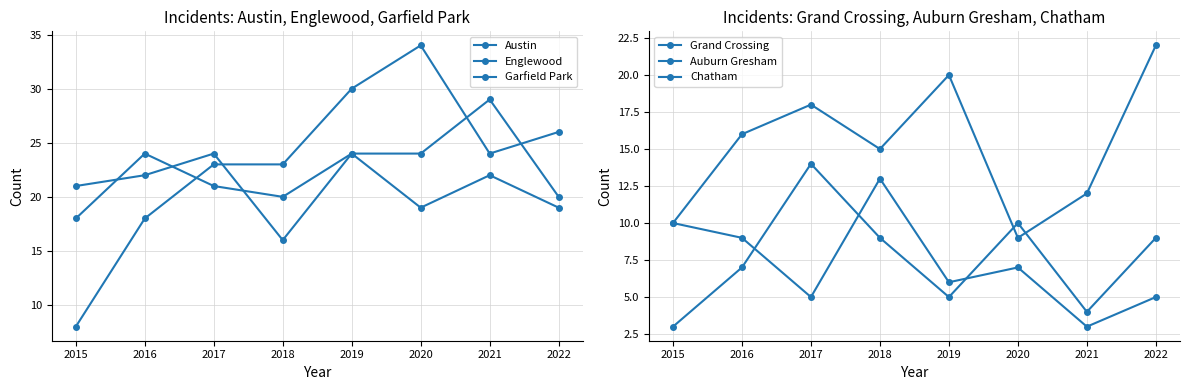

Where does the Austin series first go above 21?

2016